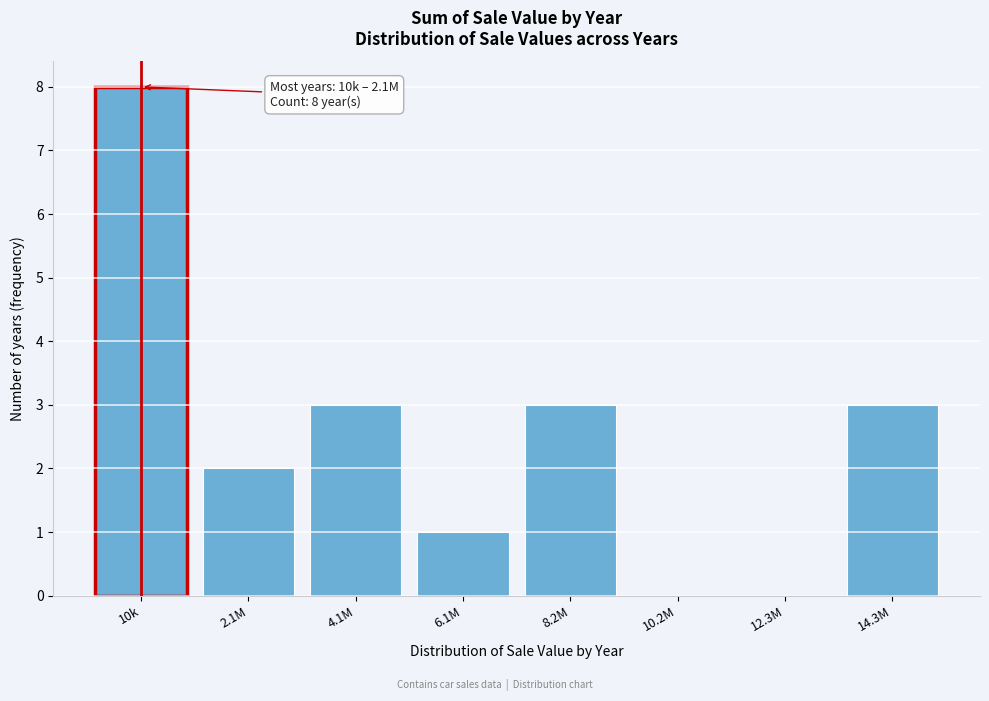

Reading right to left, list all the values displayed in this chart.

14.3M=3	12.3M=0	10.2M=0	8.2M=3	6.1M=1	4.1M=3	2.1M=2	10k=8